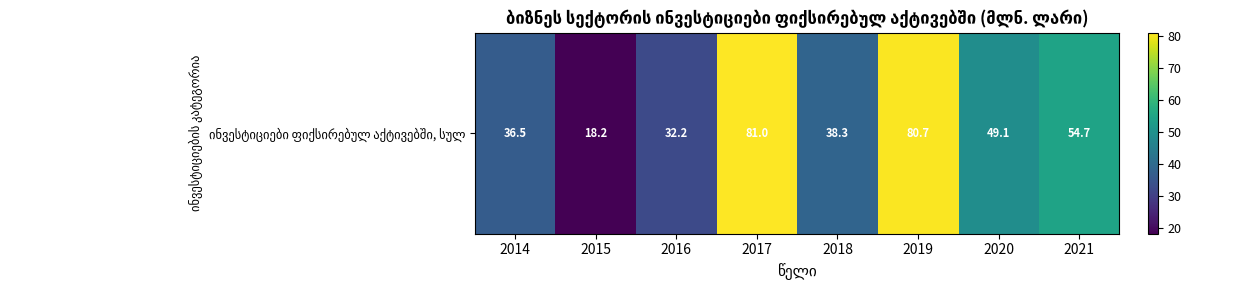

What is the greatest value displayed?

81.0